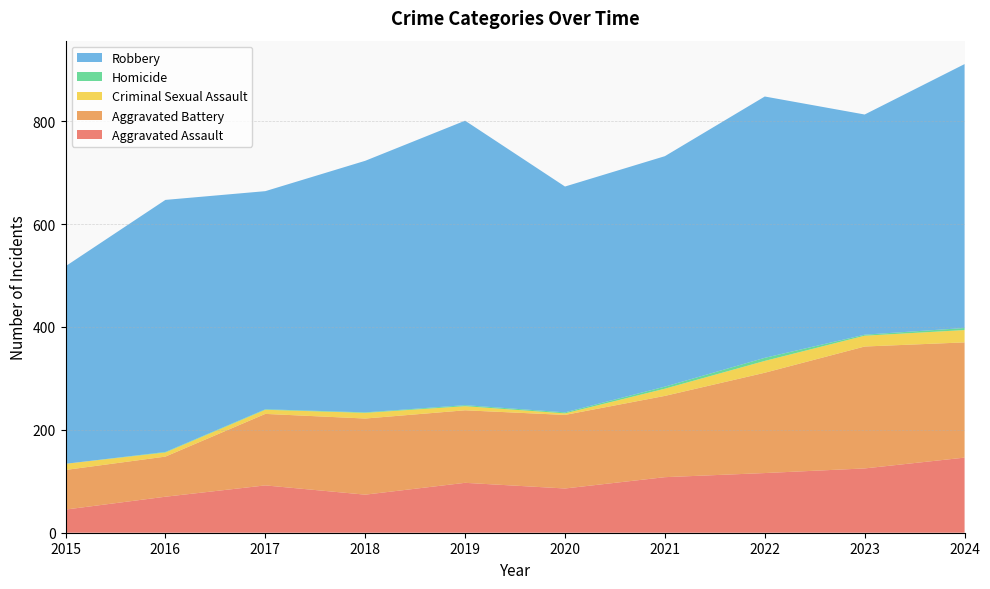

Reading right to left, list all the values displayed in this chart.

Aggravated Assault: 146	125	116	108	86	97	74	92	70	45
Aggravated Battery: 224	237	195	158	143	141	148	139	78	77
Criminal Sexual Assault: 24	21	23	14	3	8	11	8	8	12
Homicide: 4	2	6	4	2	2	1	1	1	0
Robbery: 513	428	508	448	439	553	489	424	490	384